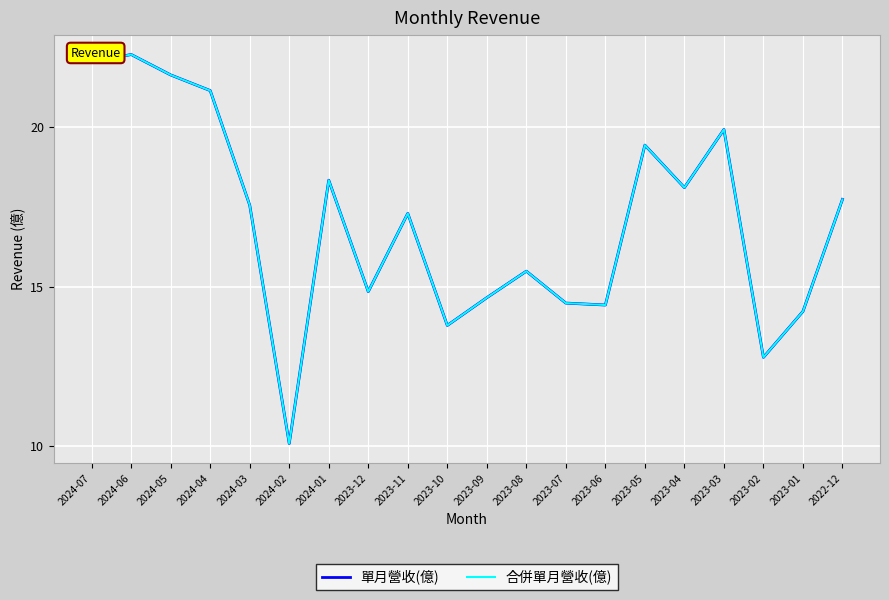

How many values in the 合併單月營收(億) series exceed 17?

11